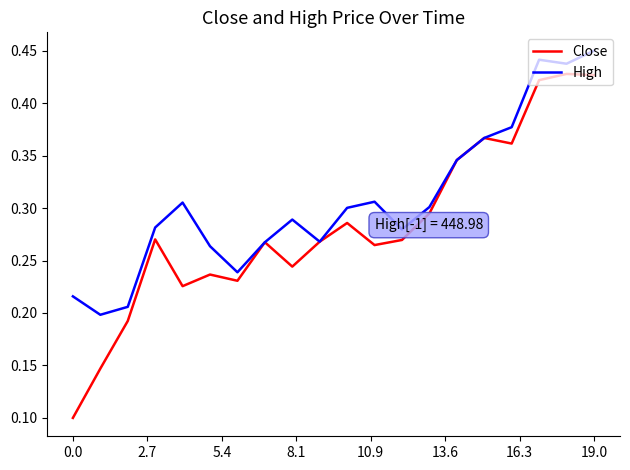

Which series has the widest spread of values?

Close